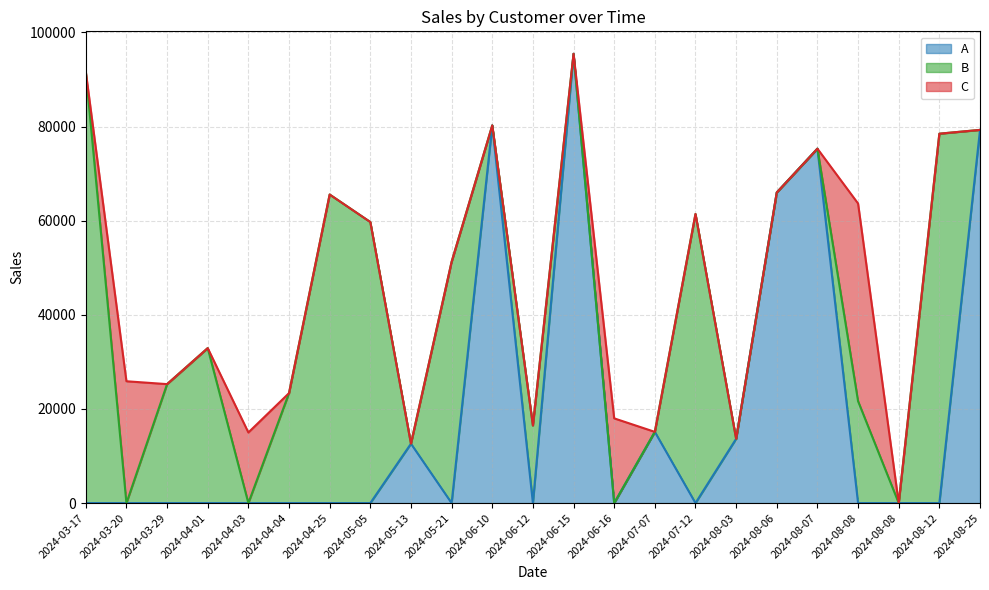

What is the label of the 4th point from the right?

2024-08-08